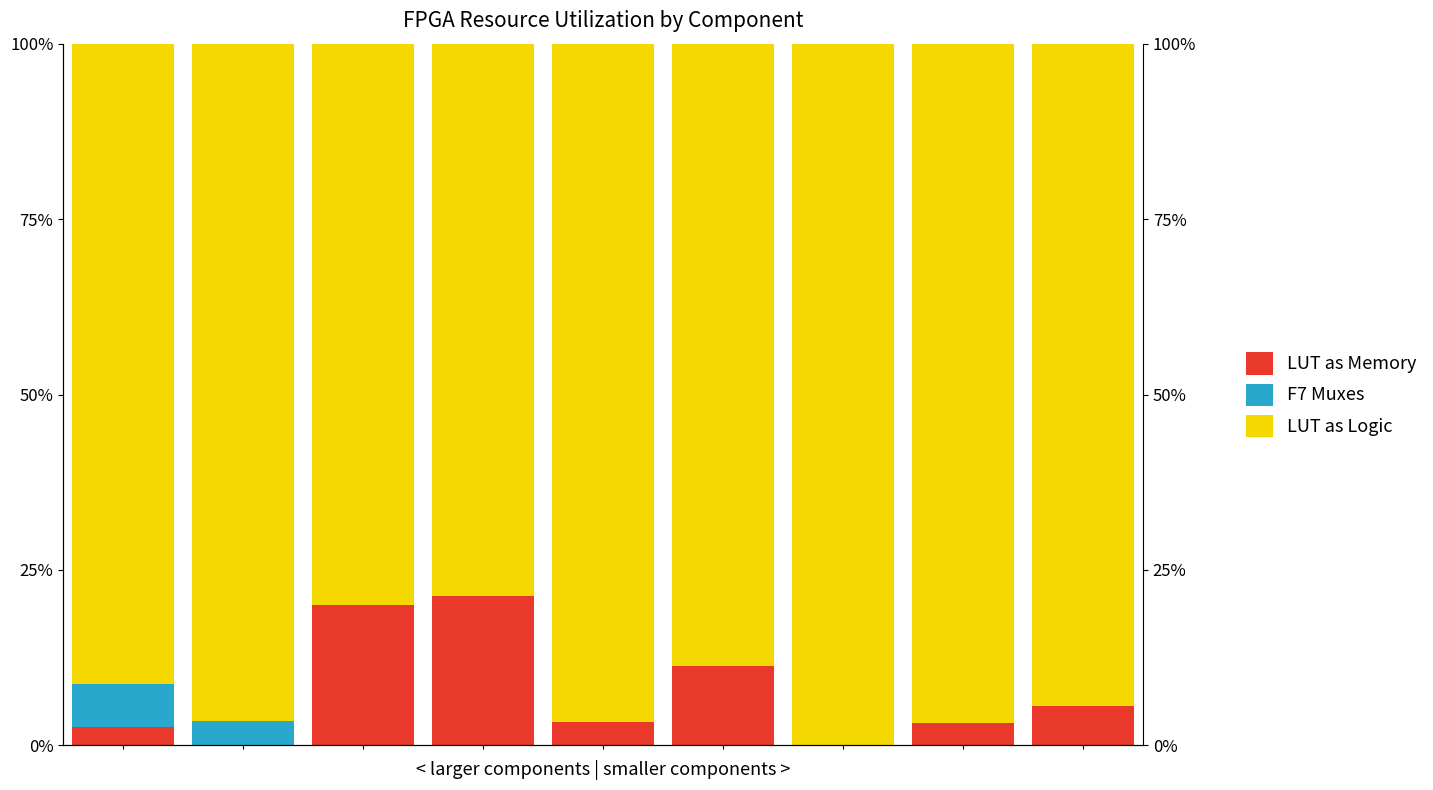

What is the sum of the F7 Muxes values at 7 and 5?

0.1